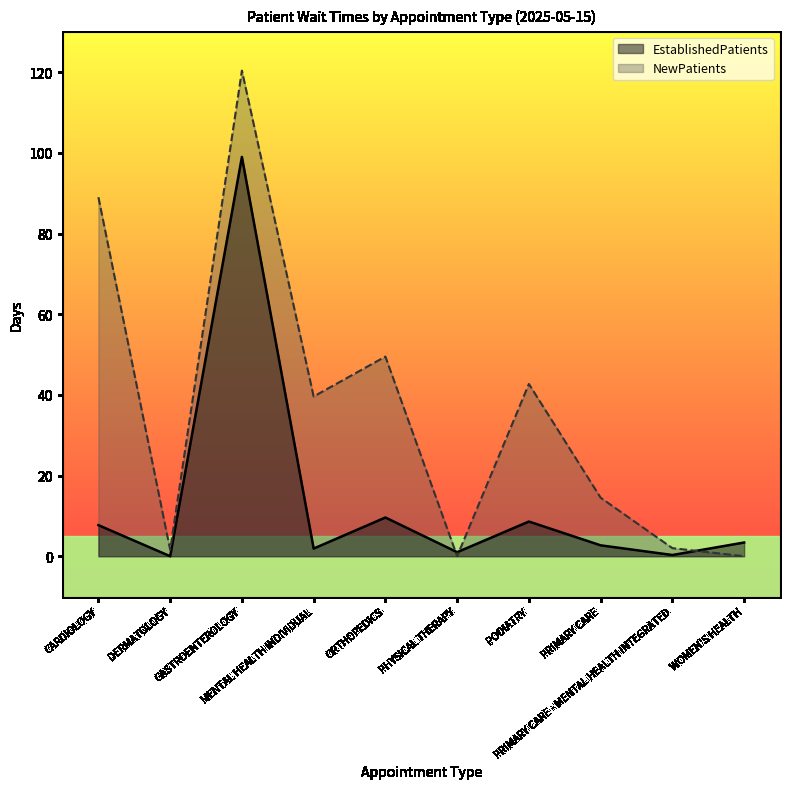

The value of NewPatients at WOMEN'S HEALTH is 0.0. True or false?

True